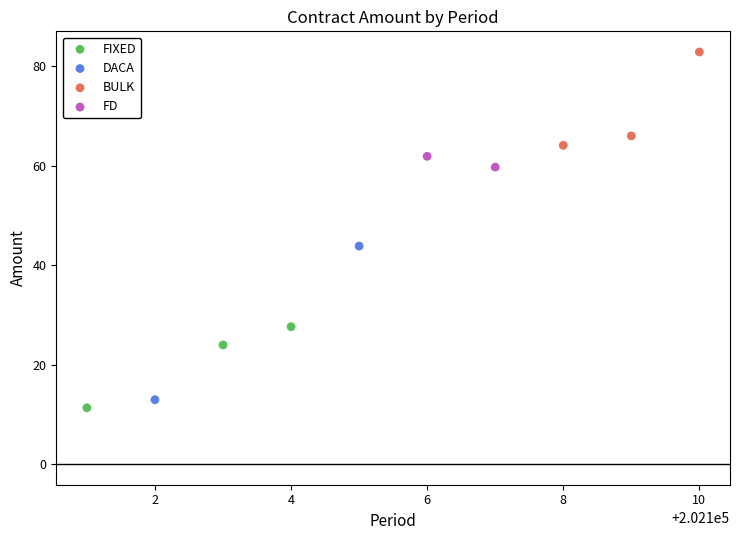

What are all the series names shown in the legend?

FIXED, DACA, BULK, FD